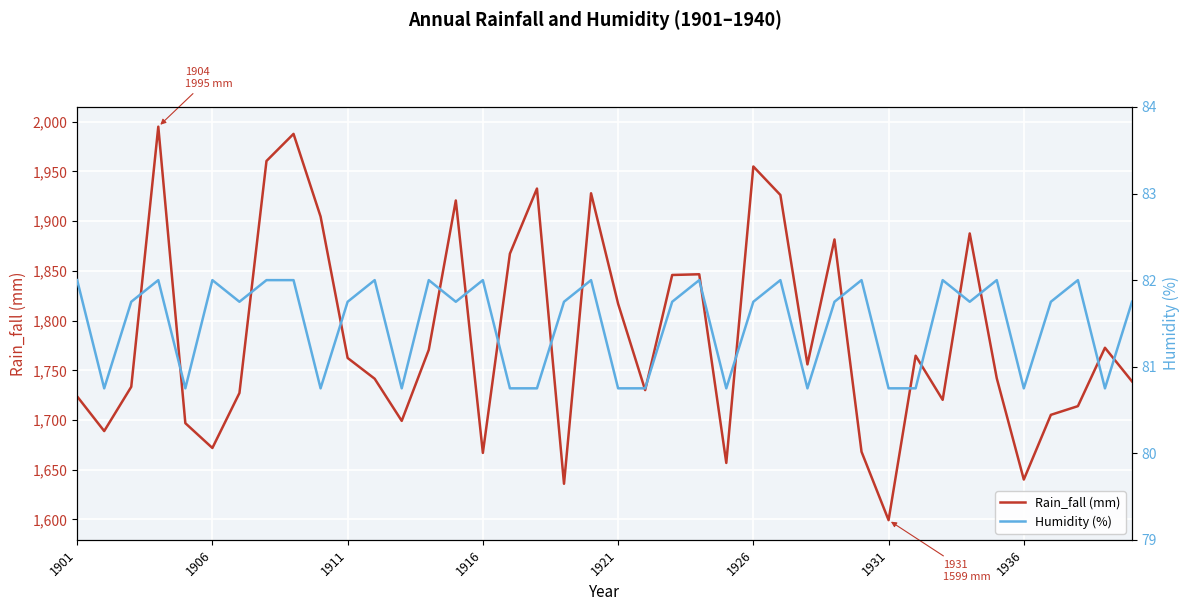

Reading left to right, list all the values displayed in this chart.

Rain_fall (mm): 1723.7	1688.9	1733.4	1995.1	1696.8	1671.9	1727.2	1960.6	1987.8	1904.6	1762.4	1741.5	1699.1	1770.6	1920.8	1666.9	1867.3	1932.8	1635.9	1928.1	1817.0	1730.1	1845.9	1846.6	1656.8	1955.0	1926.4	1755.9	1881.6	1668.1	1599.3	1764.7	1720.3	1887.7	1742.0	1640.1	1705.2	1713.9	1772.7	1738.9
Humidity (%): 82.0	80.8	81.8	82.0	80.8	82.0	81.8	82.0	82.0	80.8	81.8	82.0	80.8	82.0	81.8	82.0	80.8	80.8	81.8	82.0	80.8	80.8	81.8	82.0	80.8	81.8	82.0	80.8	81.8	82.0	80.8	80.8	82.0	81.8	82.0	80.8	81.8	82.0	80.8	81.8